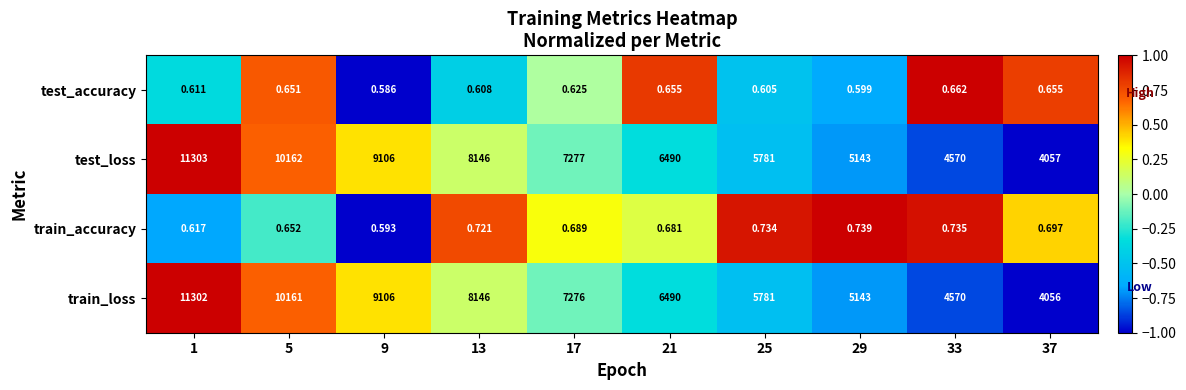

Rank the series at 1 from lowest to highest value.

test_accuracy, train_accuracy, train_loss, test_loss